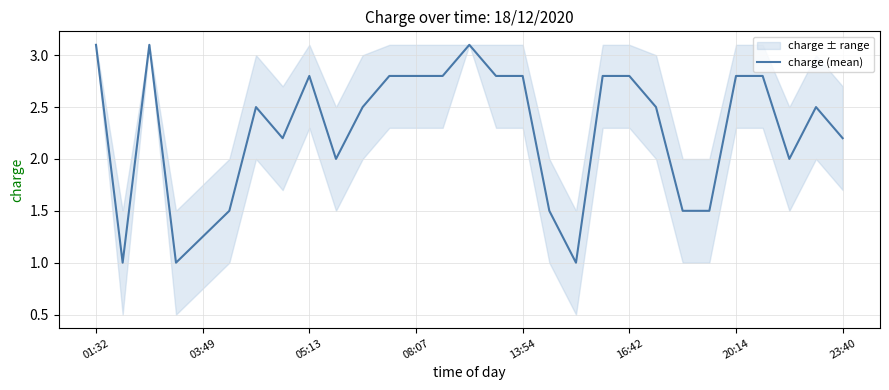

How many interior local valleys (lower than both neighbors) does the data have?

6